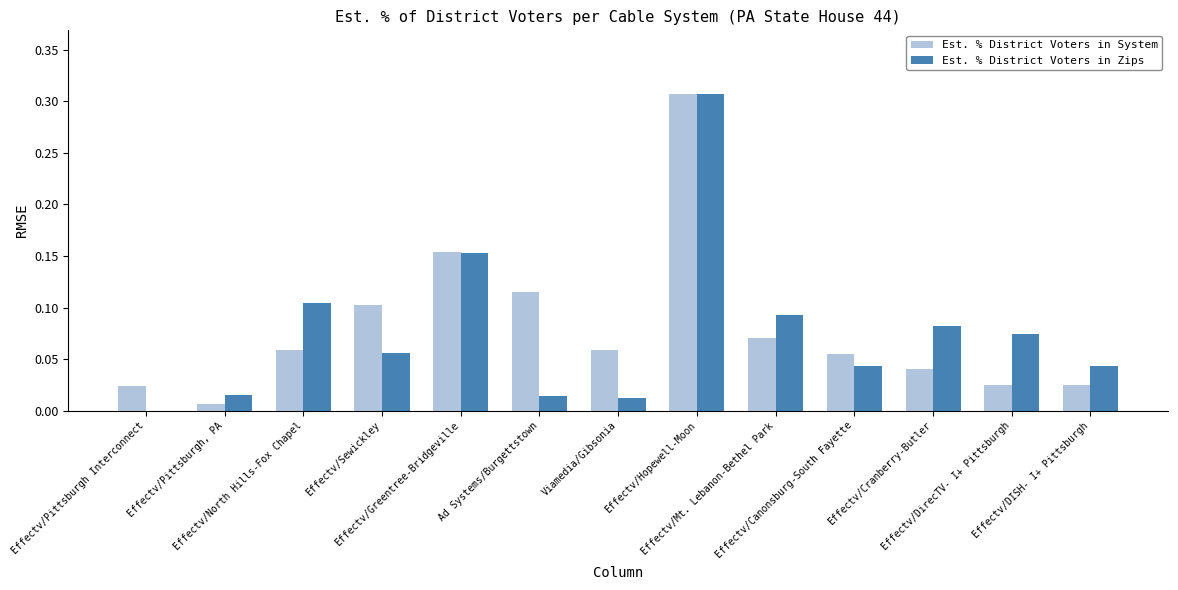

What is the sum of all Est. % District Voters in System values?

1.0